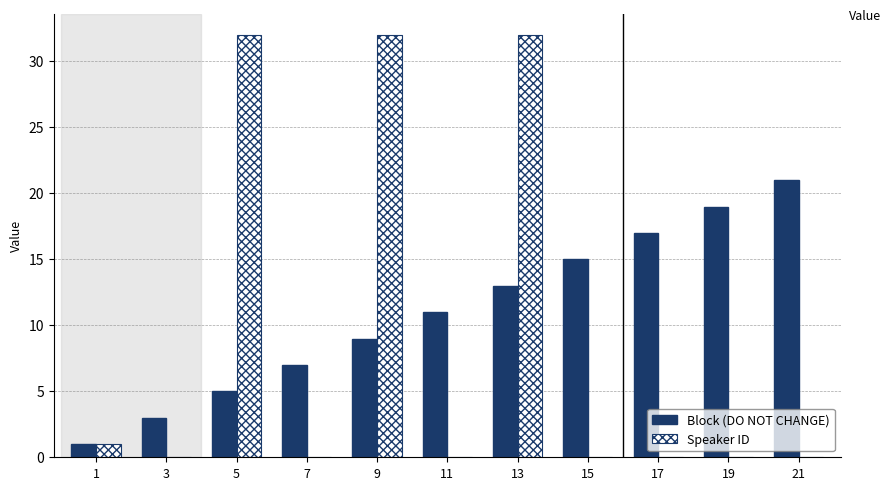

What is the sum of the Speaker ID values at 9 and 5?

64